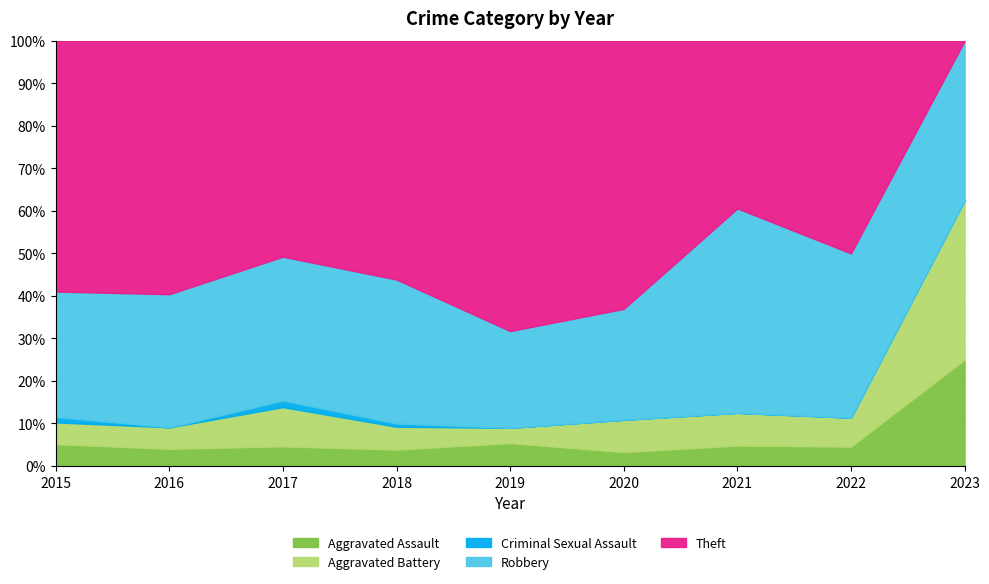

Does the chart display data point markers on the line(s)?

No